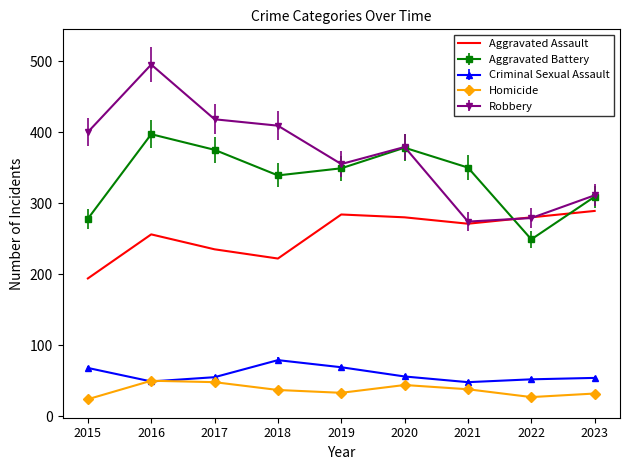

Count the number of categories in the chart.

9